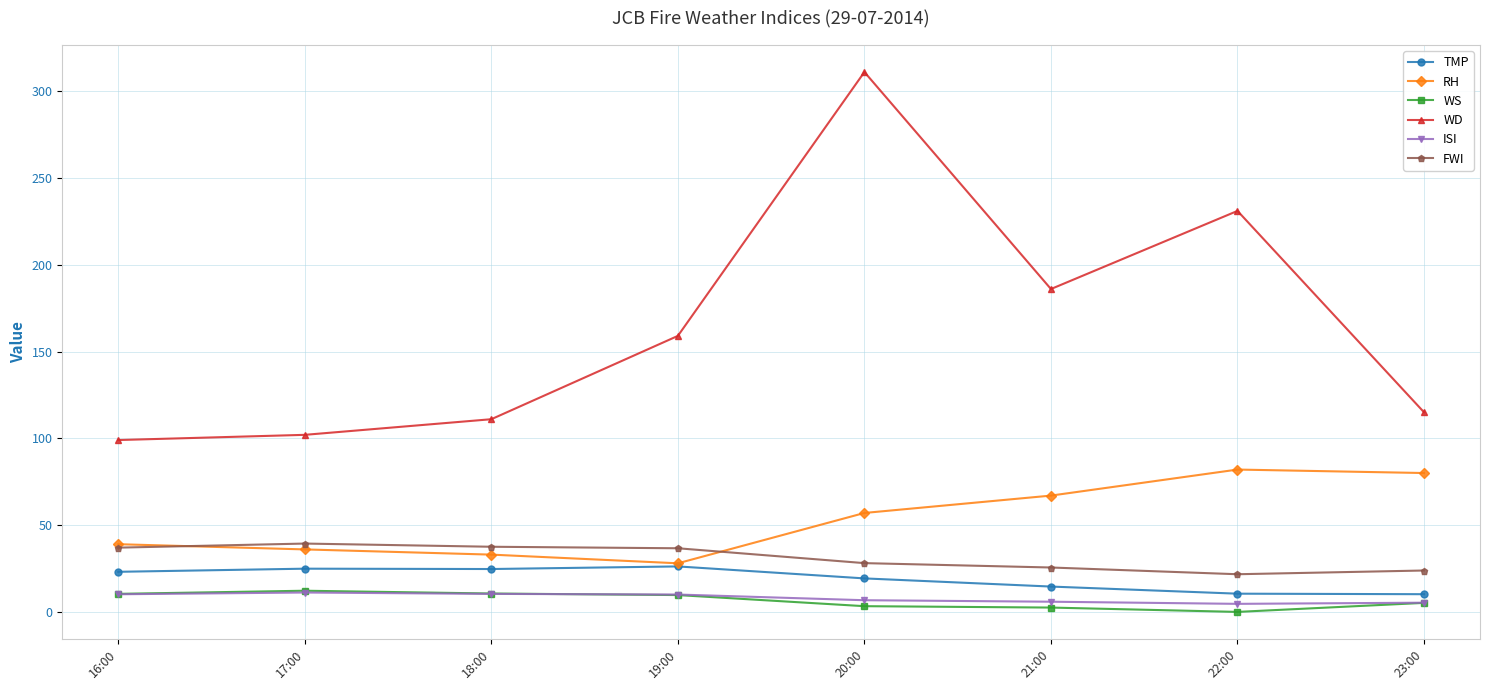

Is the value of FWI at 20:00 greater than the value of WD at 19:00?

No